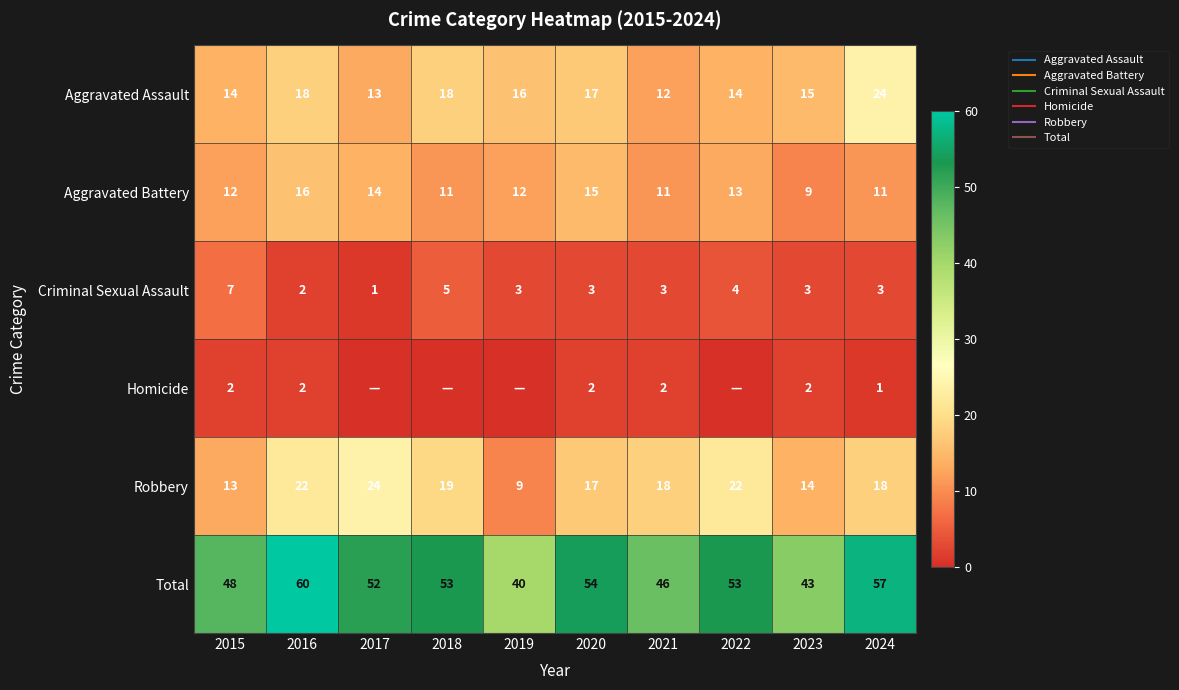

At which label does Aggravated Assault first exceed 16?

2016